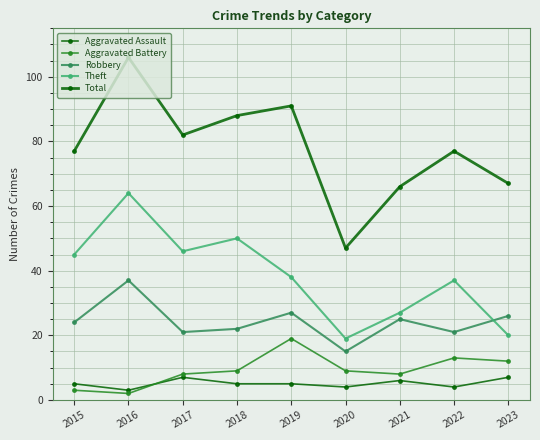

What is the difference between the highest and lowest values at 2021?

60